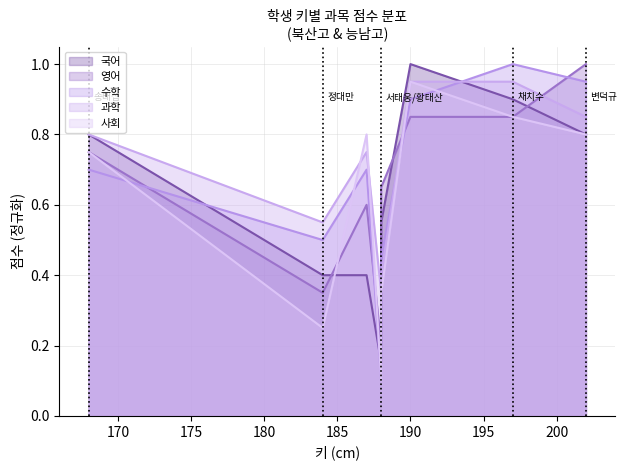

Which series changed the most between 184 and 188?

수학